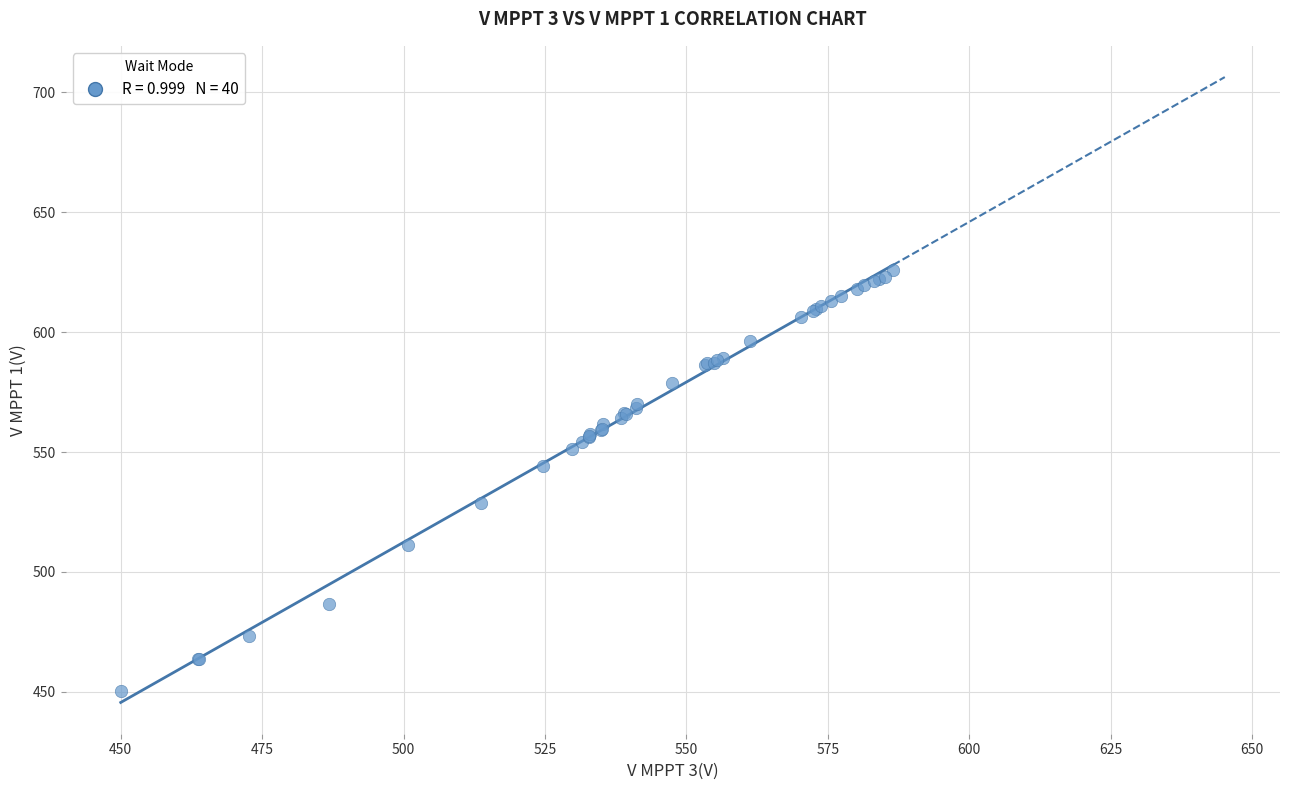

What Y value in the scatter plot is closest to 538?

544.0